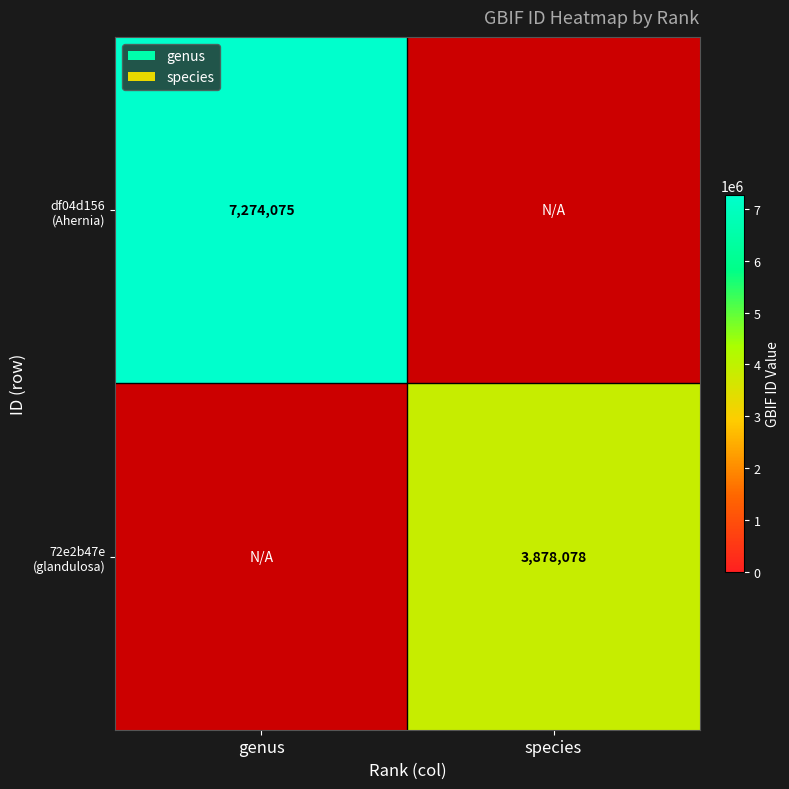

True or false: 72e2b47e (glandulosa) has a value of 5487021.5 at species.

False